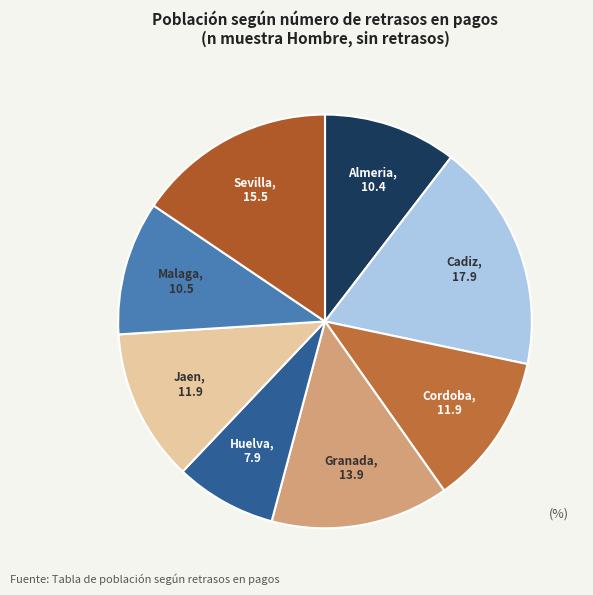

True or false: Cadiz accounts for 8% of the total.

False